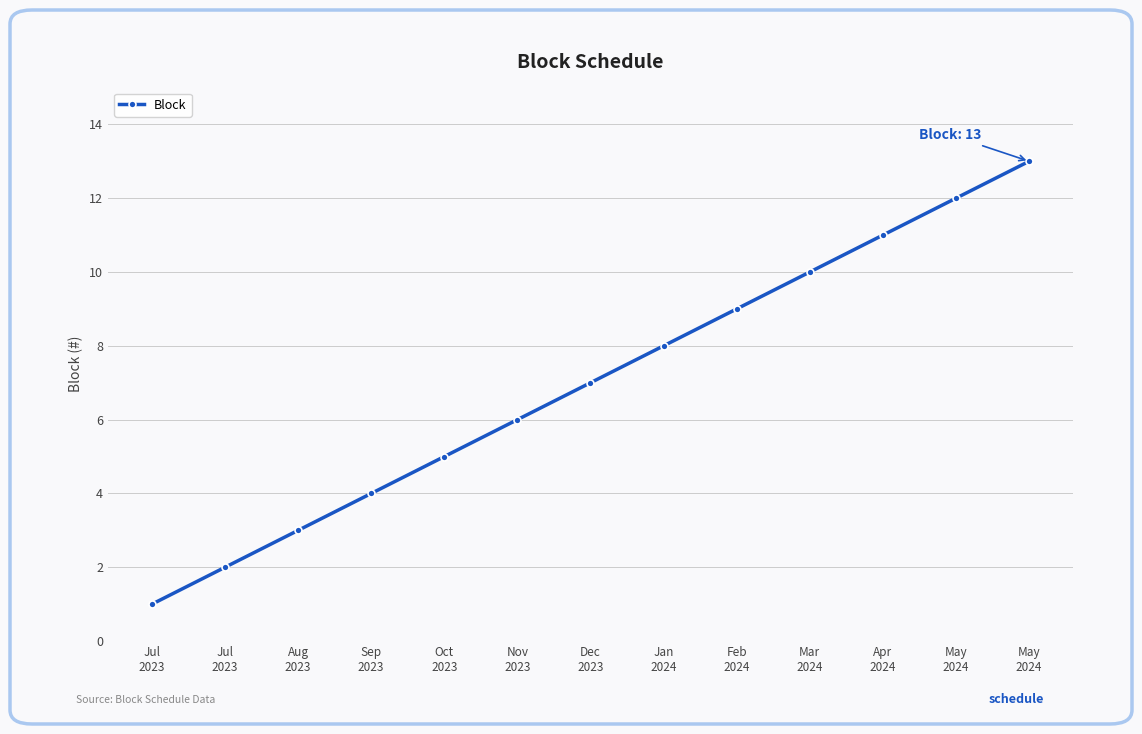

Rank the categories by value from lowest to highest.

Jul
2023, Jul
2023, Aug
2023, Sep
2023, Oct
2023, Nov
2023, Dec
2023, Jan
2024, Feb
2024, Mar
2024, Apr
2024, May
2024, May
2024